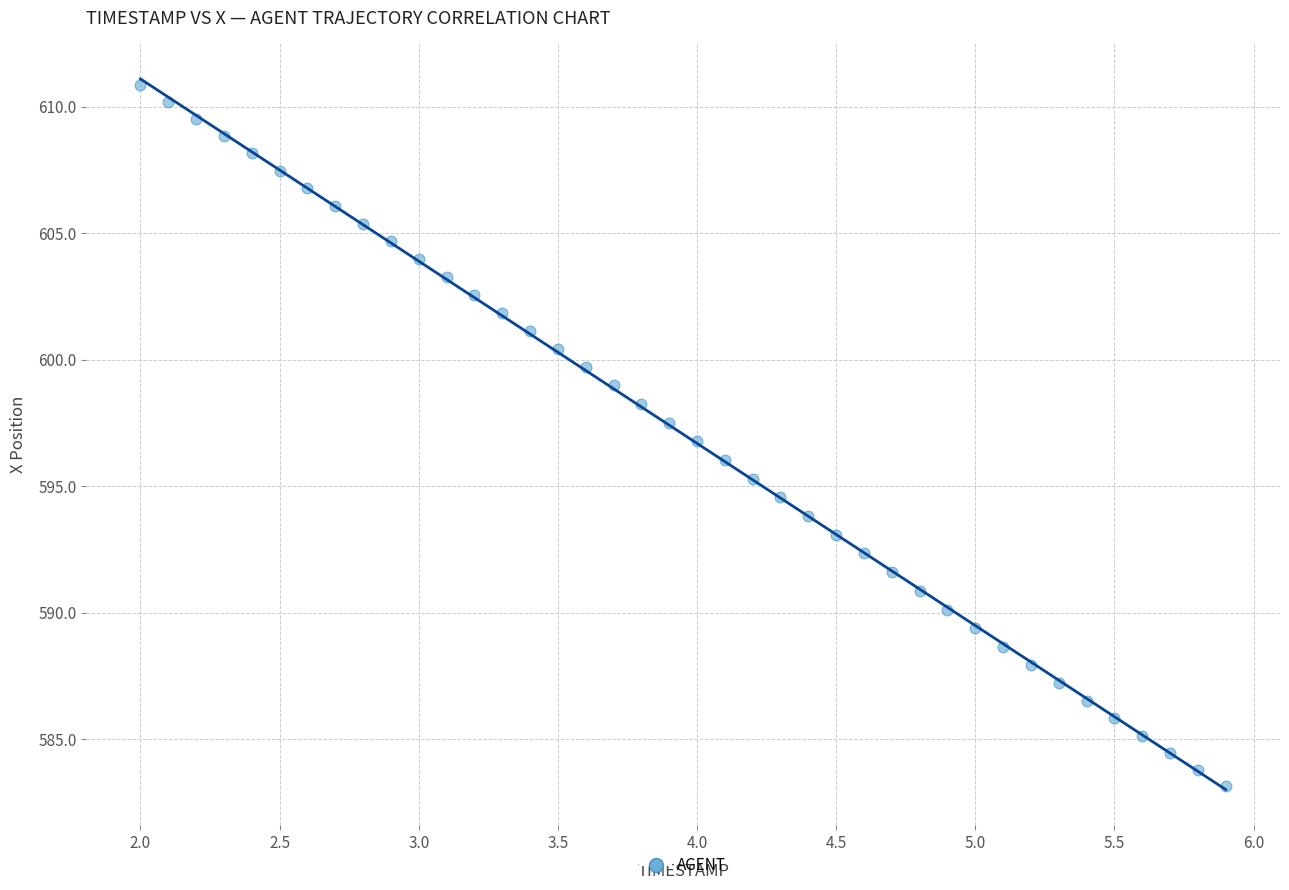

What is the range of X values (max minus min)?

3.9